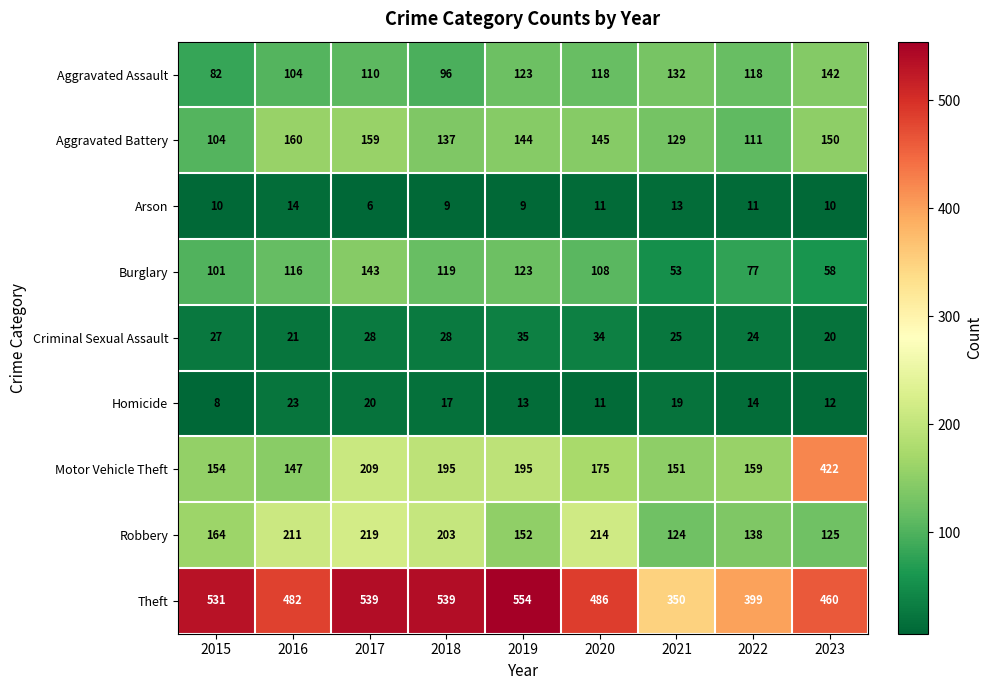

What is the approximate value of Burglary at 2019, to the nearest 5?

125